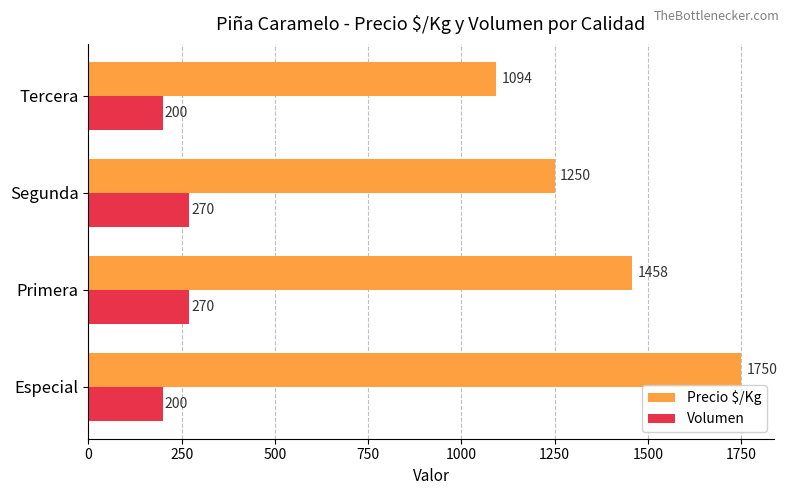

What is the average value of the Precio $/Kg series?

1388